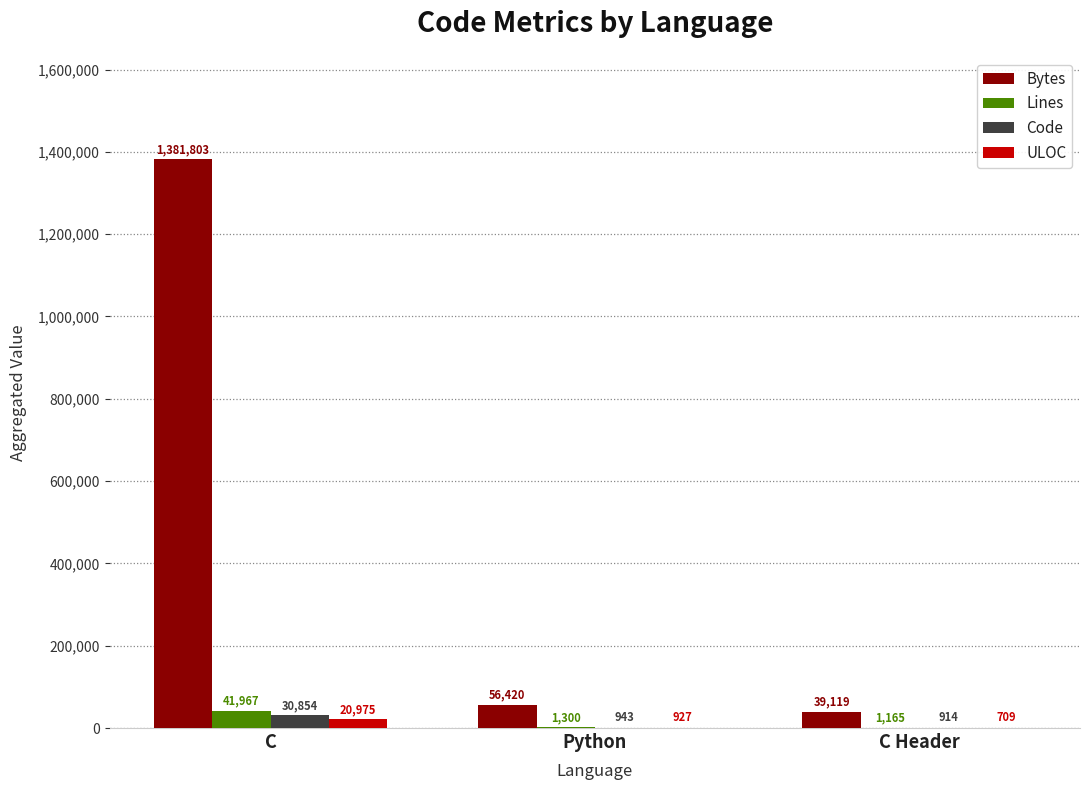

The value of Bytes at C is 2126750. True or false?

False